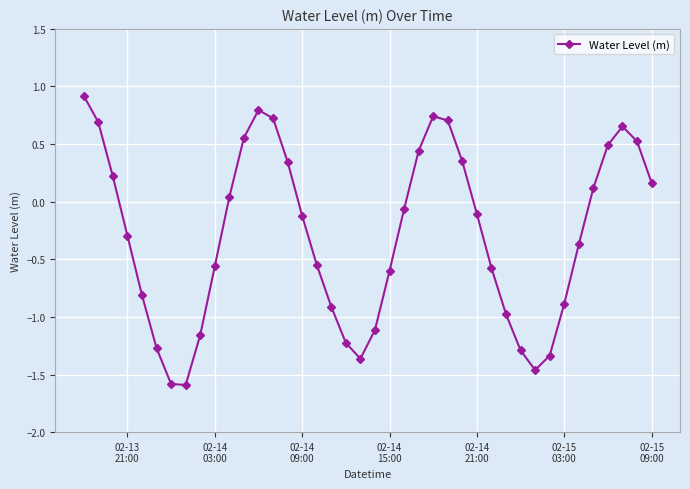

What is the sum of all values?

-11.7